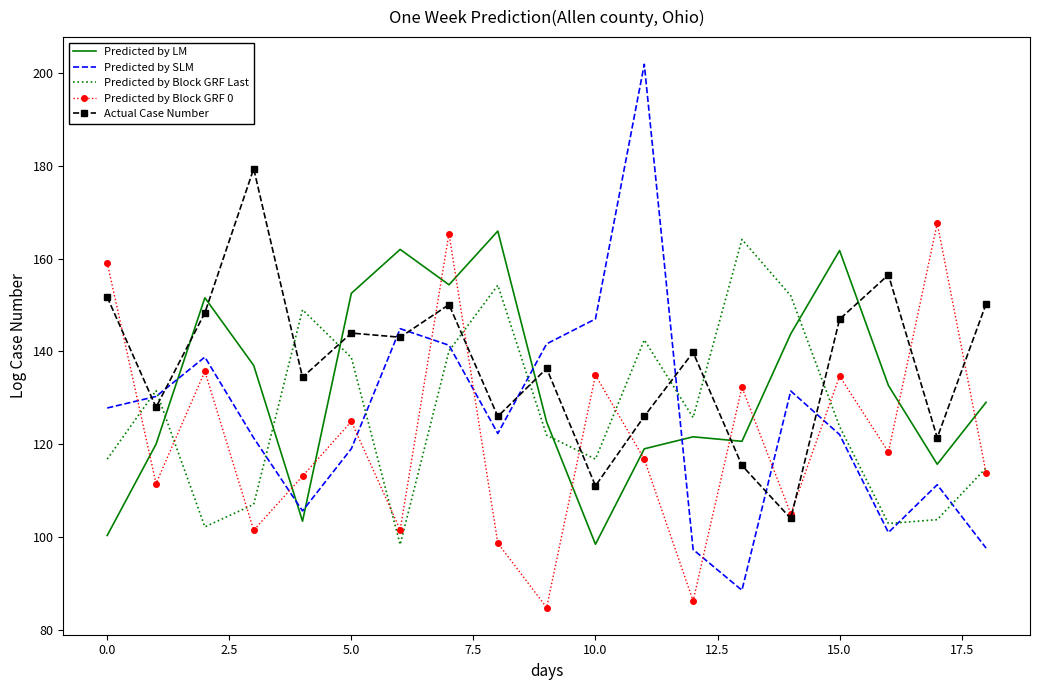

Which series has the largest total across all categories?

Actual Case Number